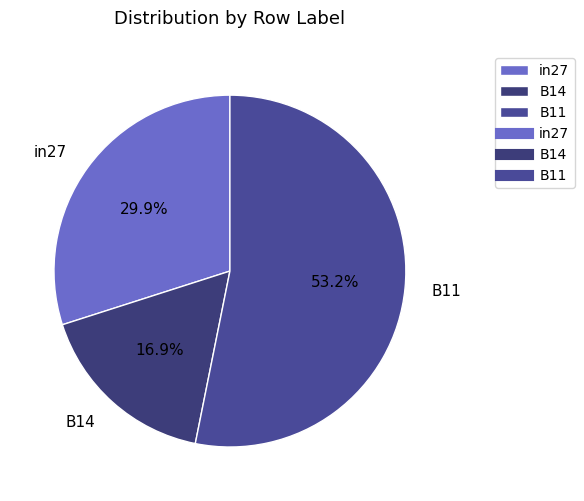

Is it true that in27 is 37% of the pie?

False